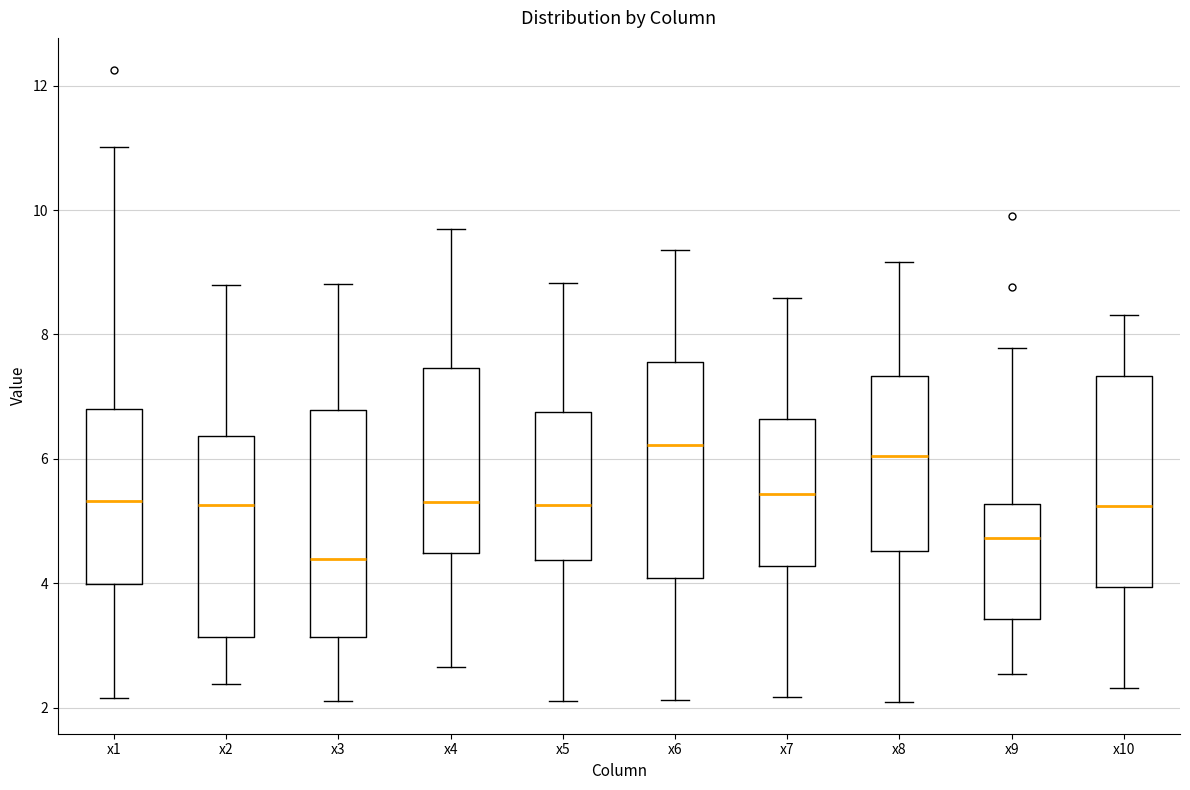

Where does the upper whisker of the box for x4 end on the y-axis? The values are not printed on the chart, so give them approximately, as read against the axis.

9.8